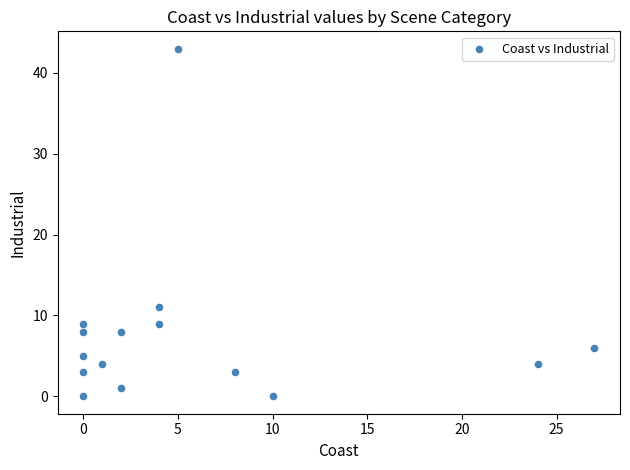

What Y value in the scatter plot is closest to 21?

11